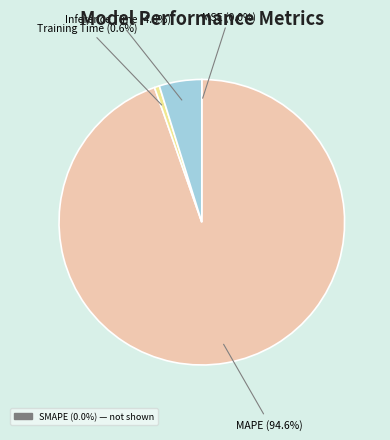

Is there any slice that represents more than half of the pie?

Yes